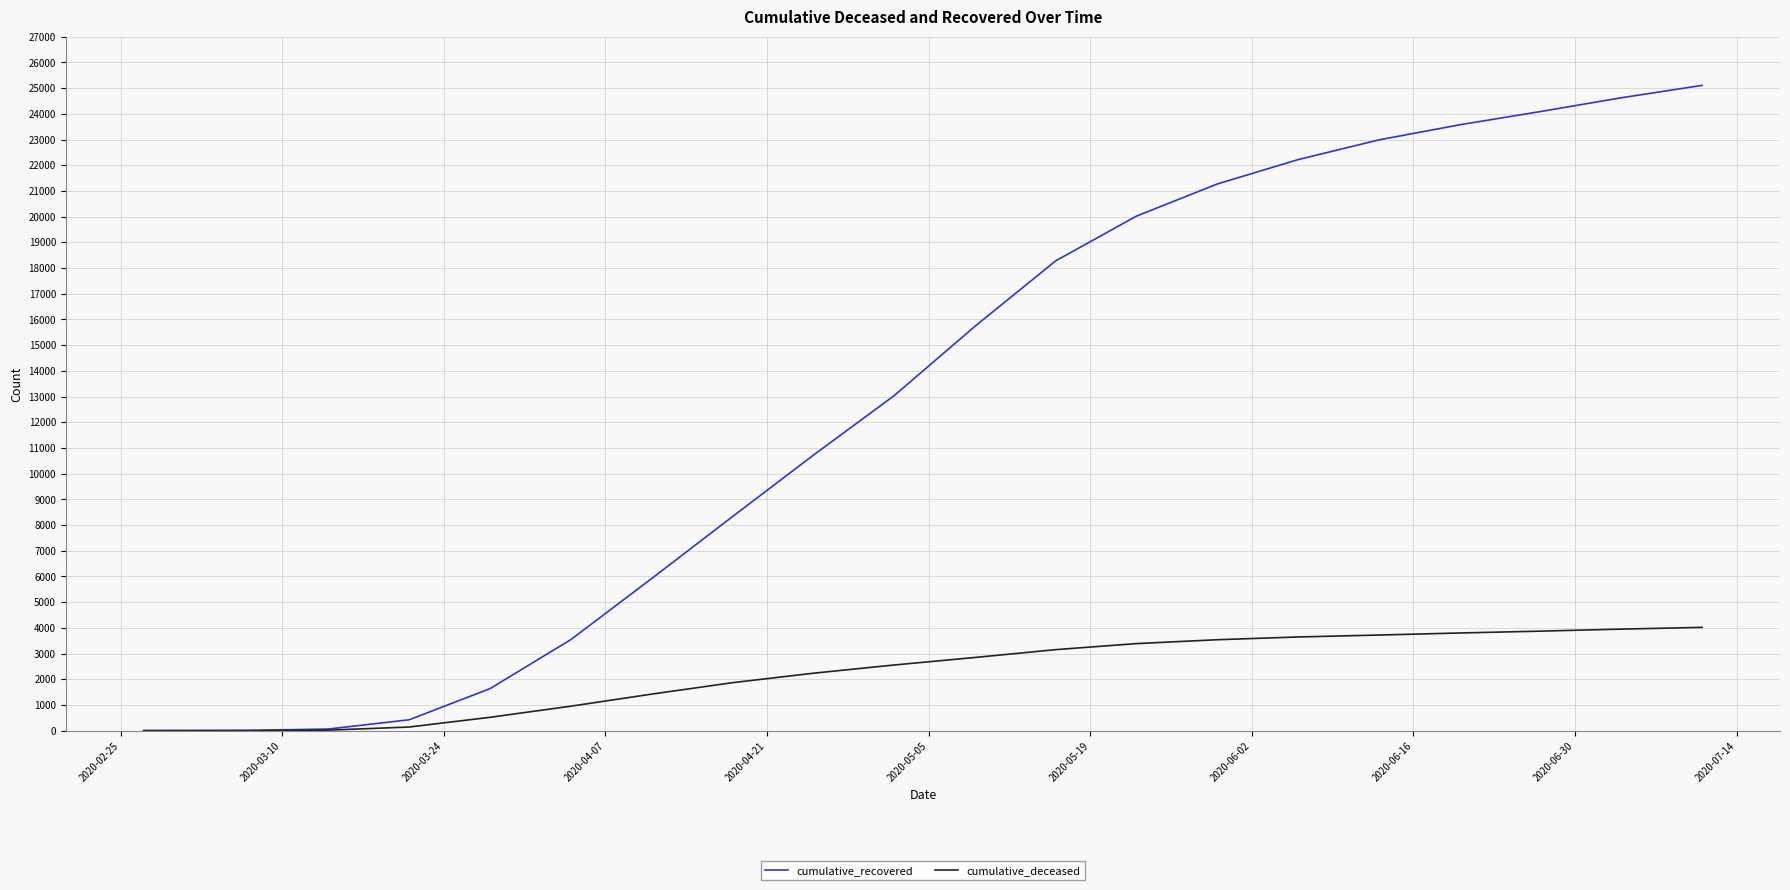

How many values in the cumulative_deceased series are below 2847?

10